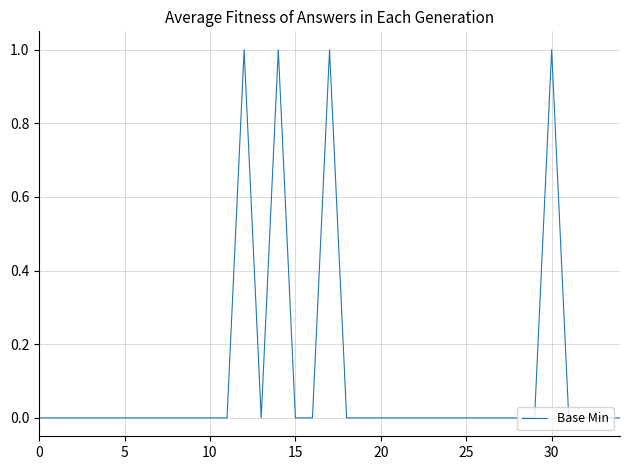

What is the label of the 19th point from the right?

16